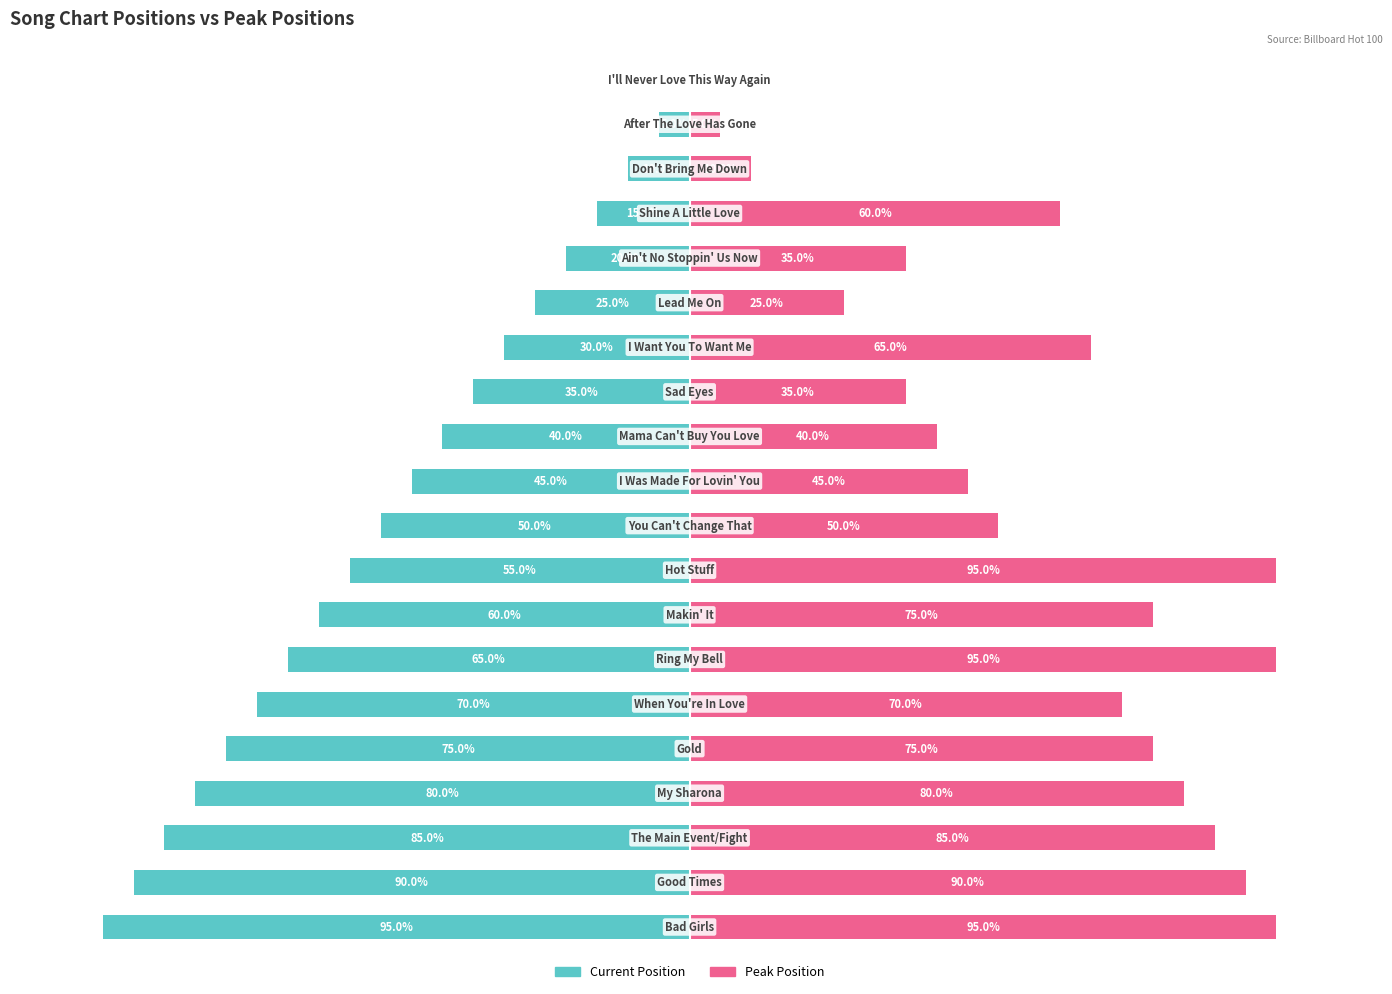

Rank the series by their average value, from lowest to highest.

Current Position, Peak Position